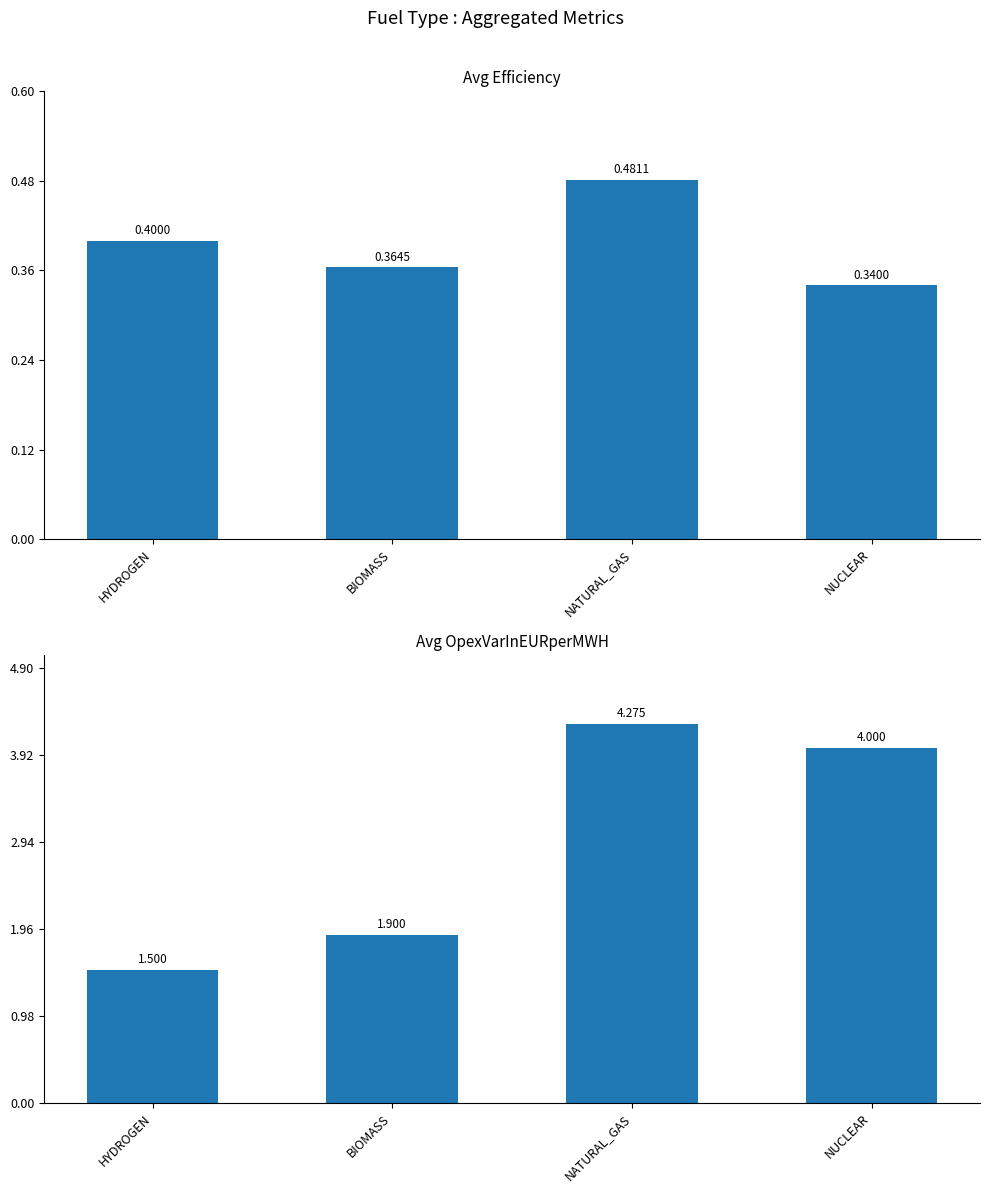

What is the sum of the Avg Efficiency values at NUCLEAR and HYDROGEN?

0.7